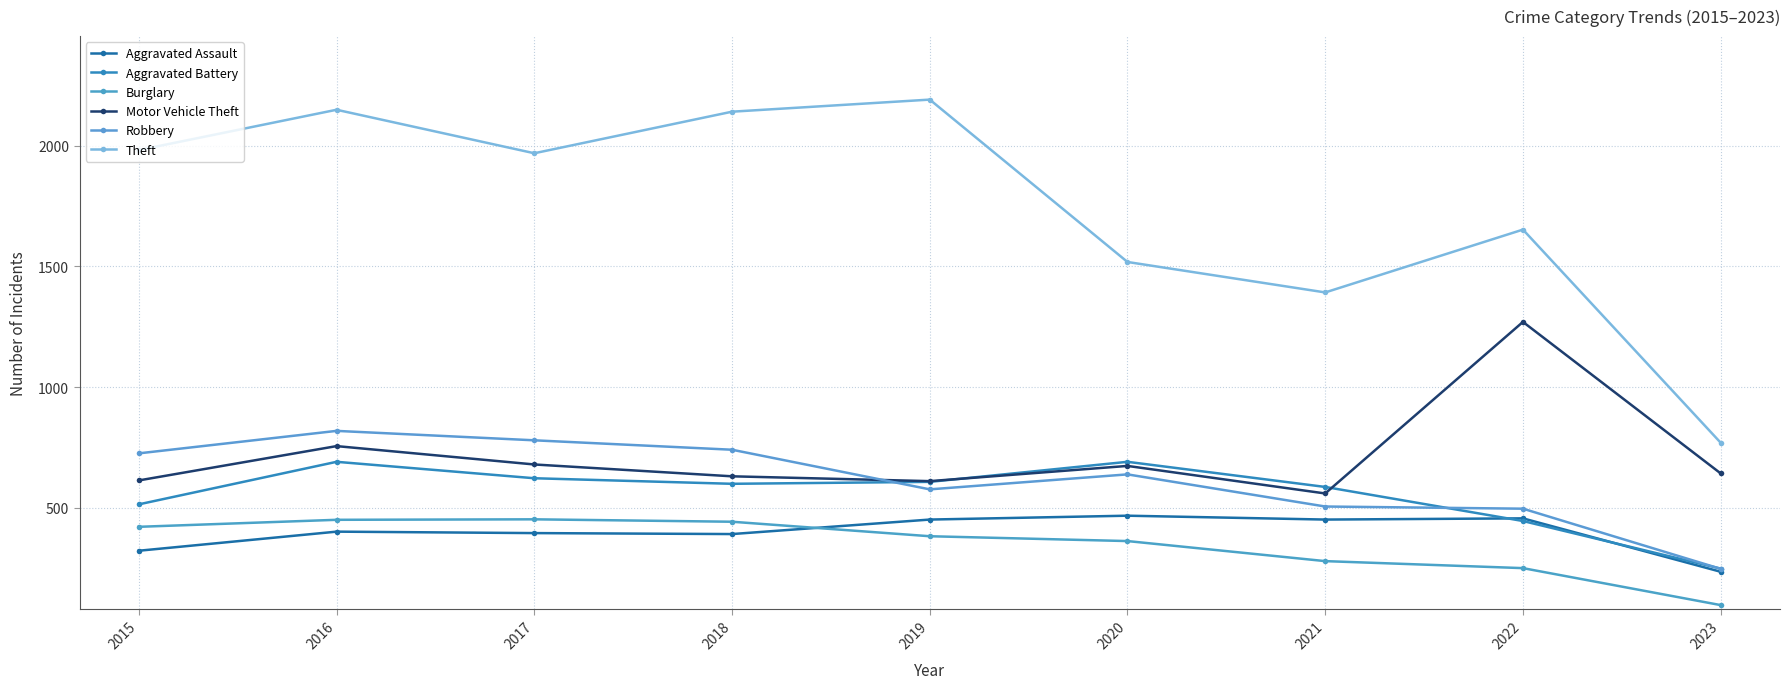

What is the value of the Aggravated Battery point at the 6th from the left?

691